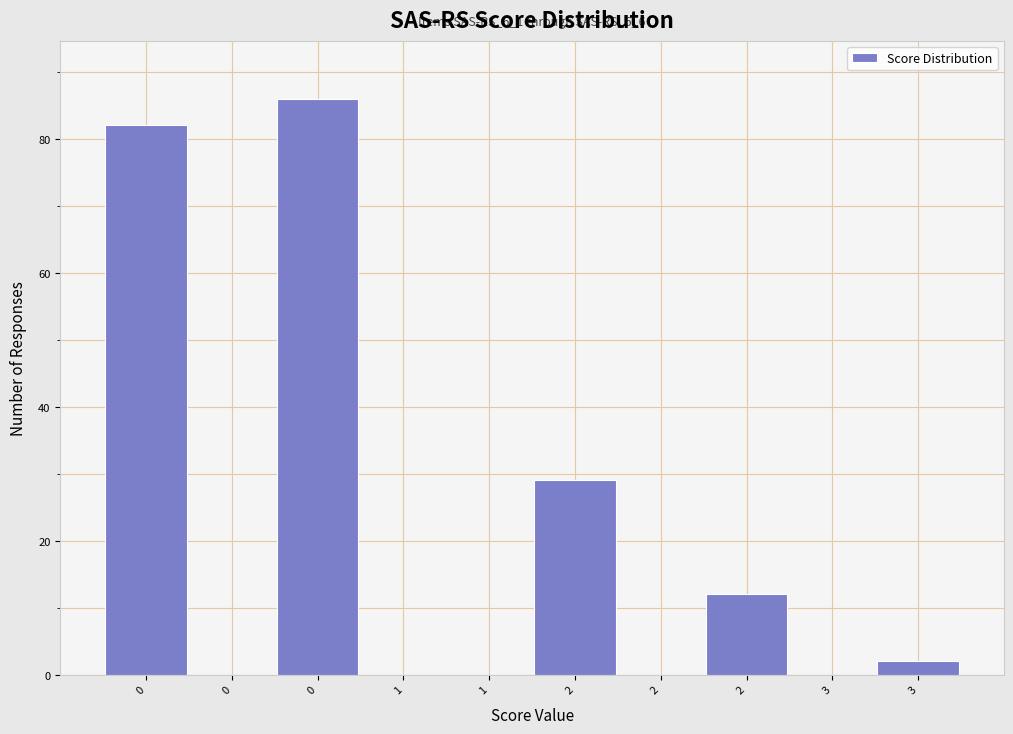

How many series are shown in this chart?

1